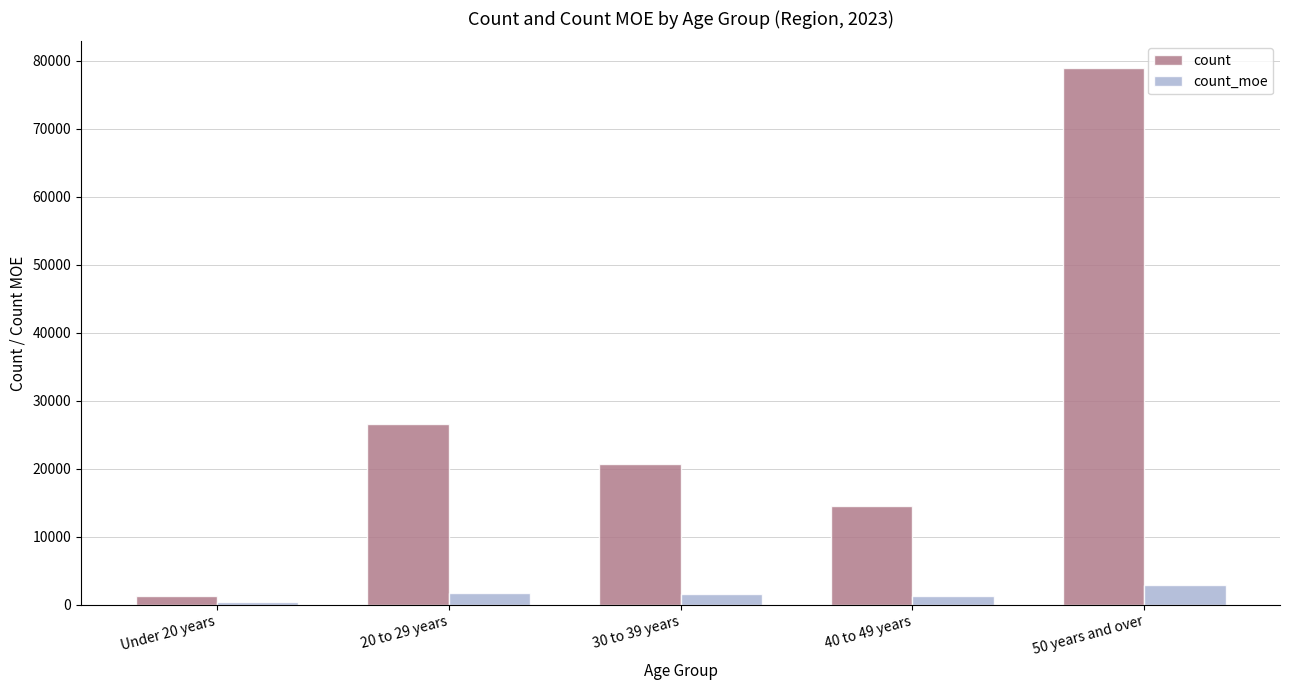

Which series has the widest spread of values?

count